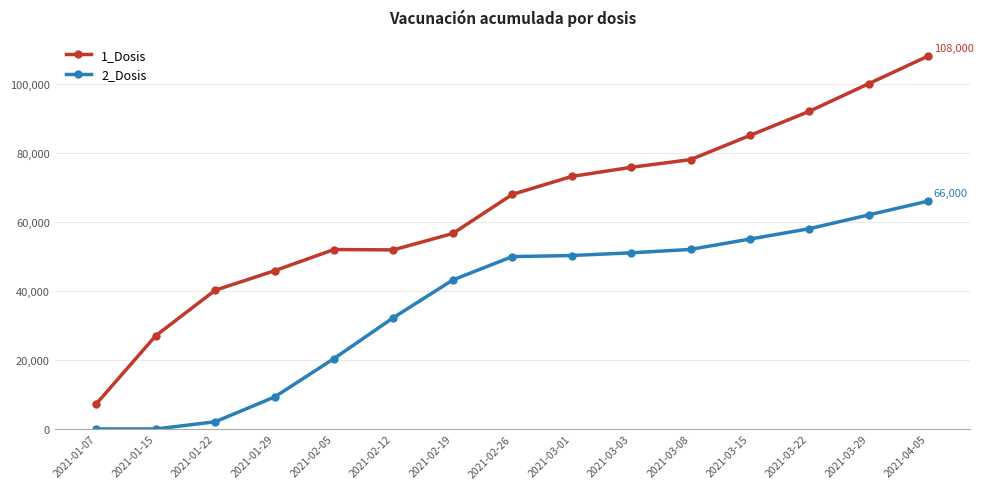

How many lines are shown in the chart?

2